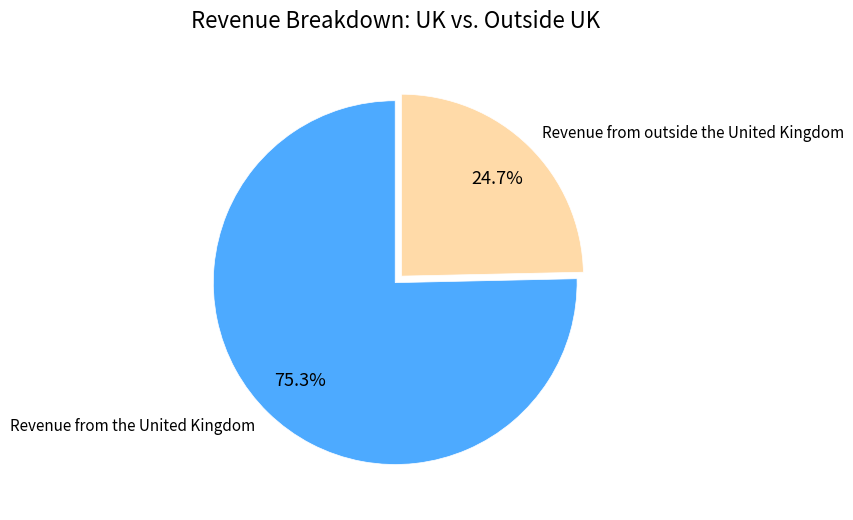

Which category accounts for the majority?

Revenue from the United Kingdom